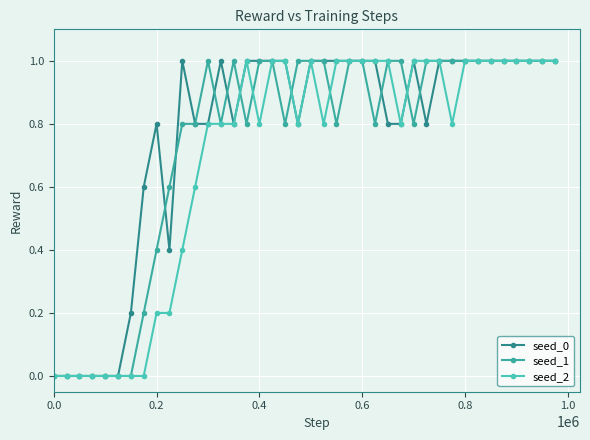

True or false: seed_0 and seed_2 intersect in this chart.

False